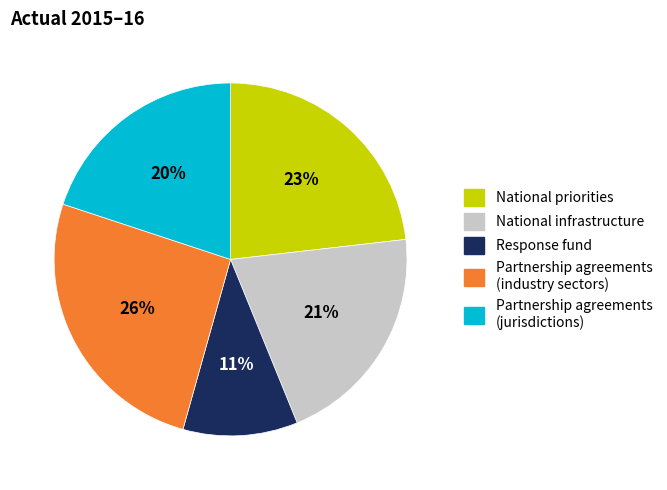

To the nearest percent, what portion does National infrastructure represent?

21%